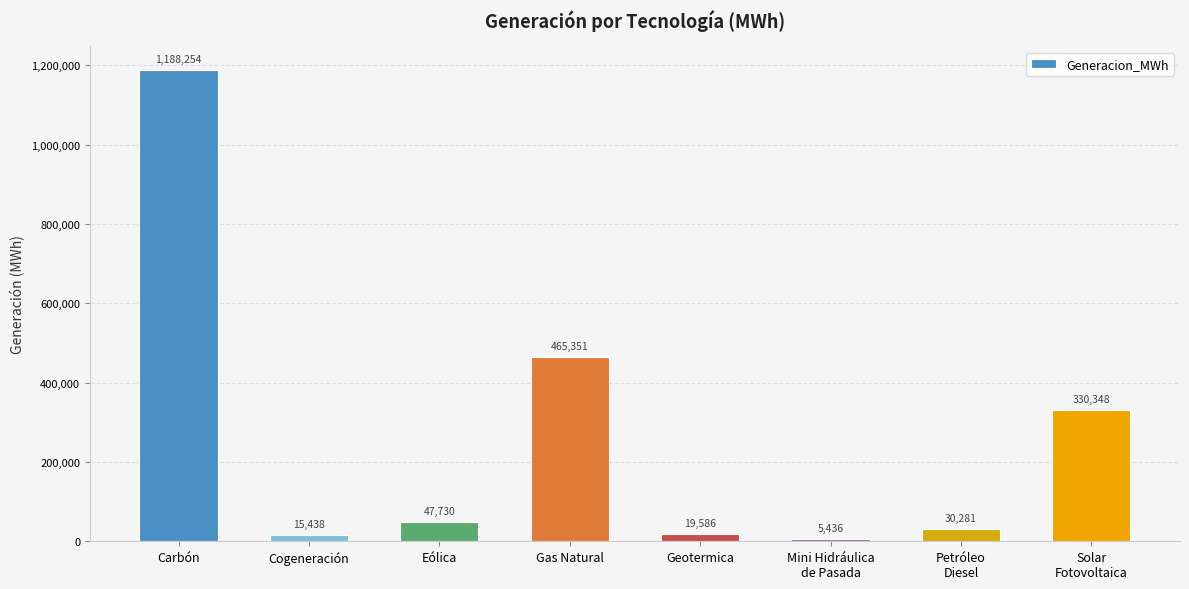

What is the sum of the values at Petróleo
Diesel and Carbón?

1218534.6